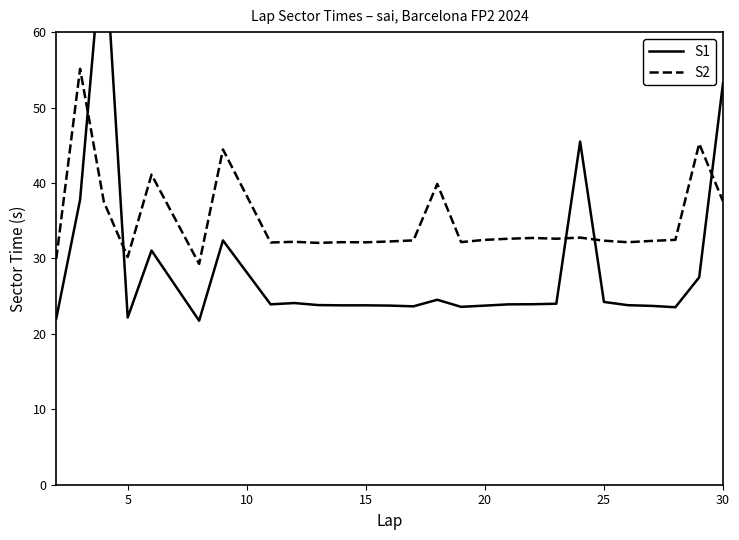

True or false: S2 has more than 0 points higher than both neighbors.

True